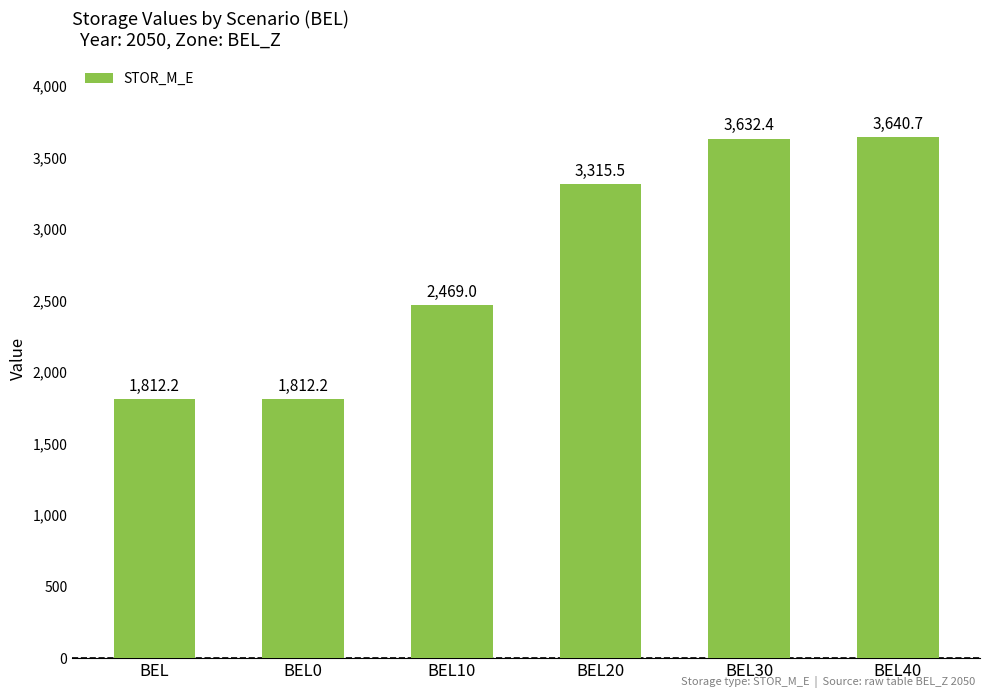

At which category does the chart reach its peak across all series?

BEL40